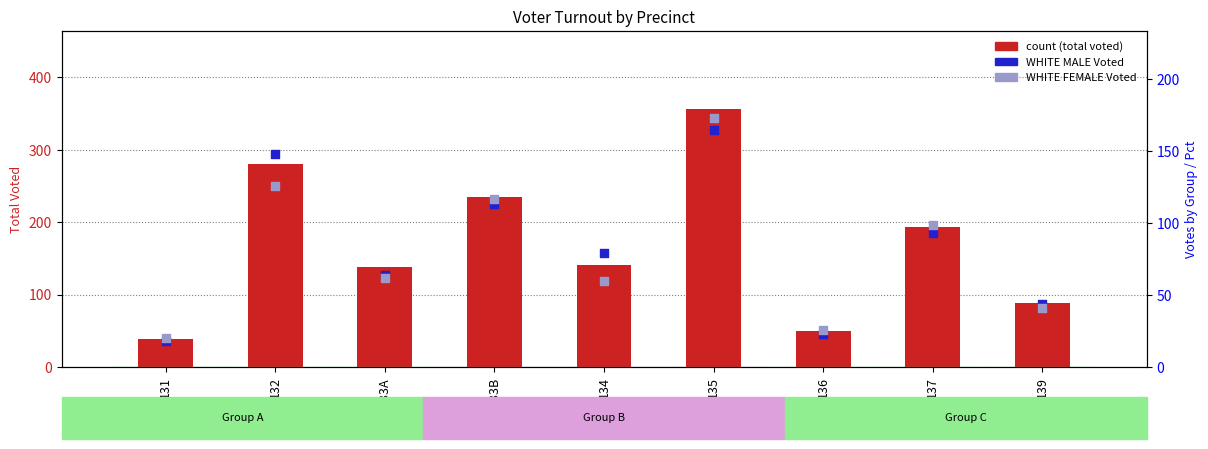

What are all the series names shown in the legend?

count (total voted), WHITE MALE Voted, WHITE FEMALE Voted